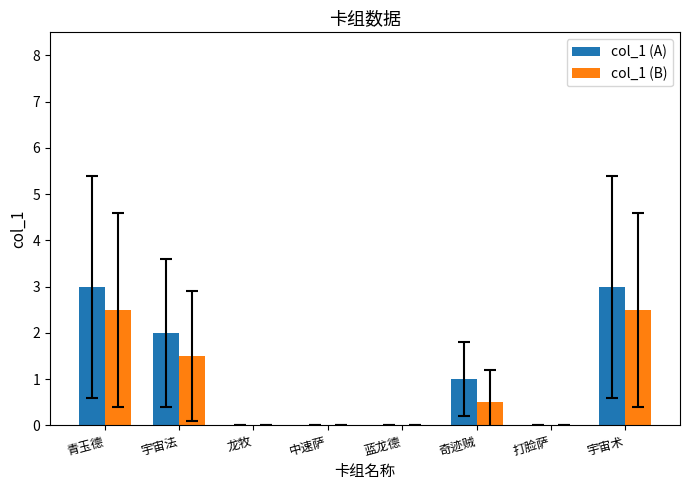

Are the bars grouped side by side (vs. stacked)?

Yes